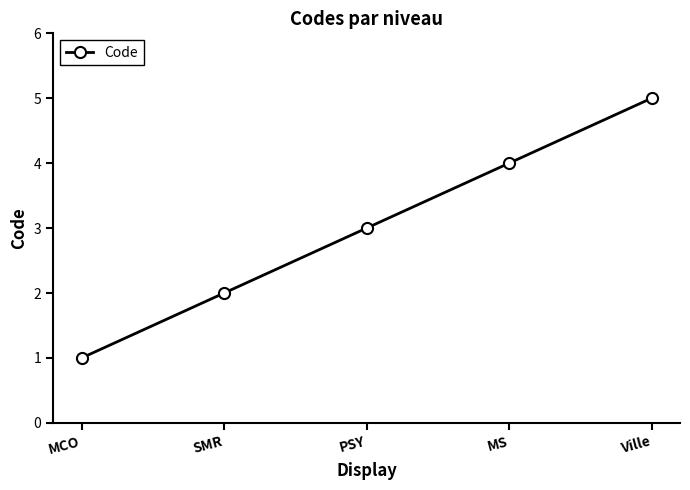

What is the label of the 4th point from the left?

MS